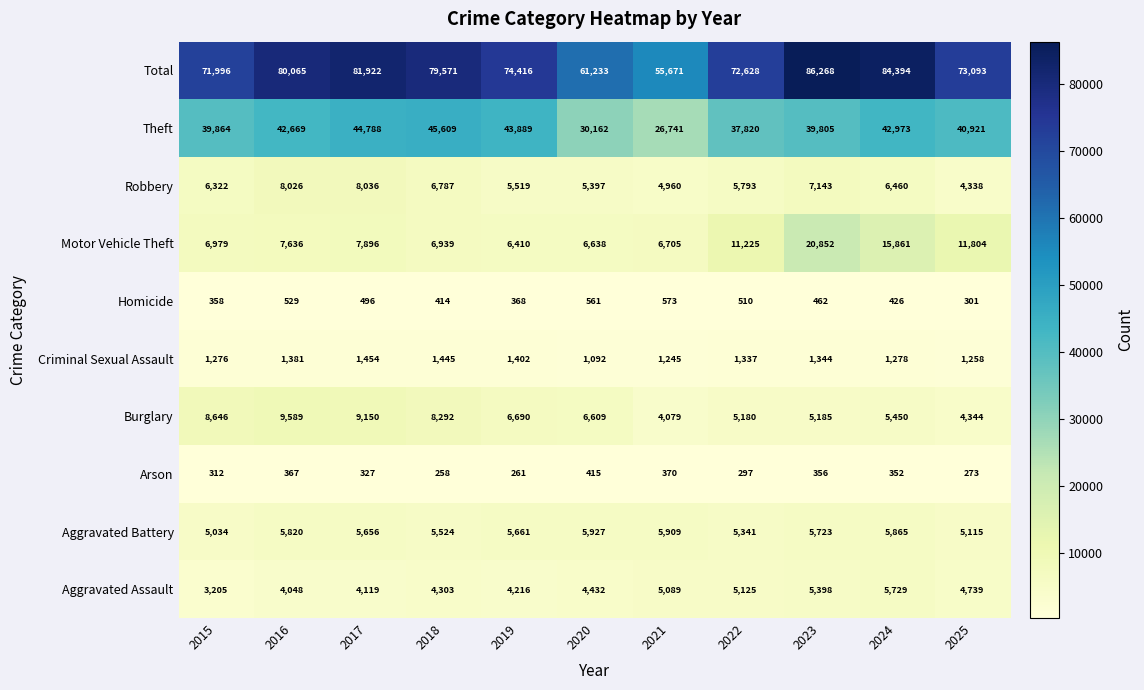

Which series changed the most between 2018 and 2025?

Total